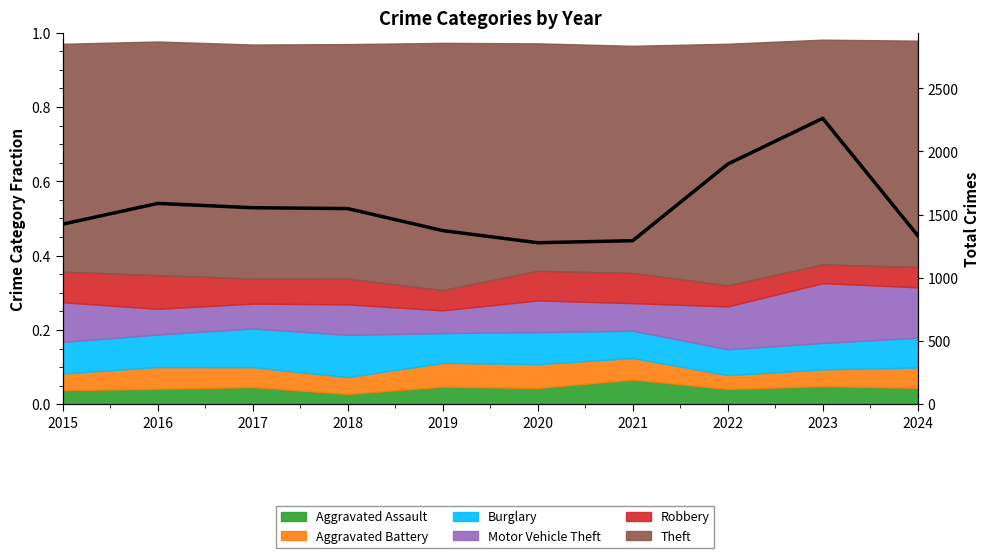

Which category has the lowest value across all series?

2020